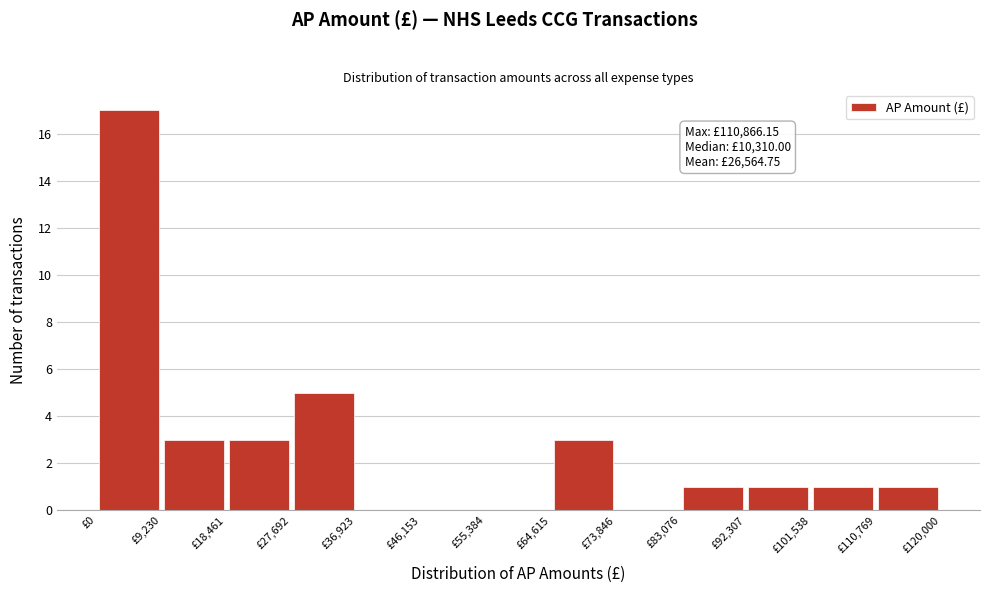

Over which range of the x-axis is the bar tallest?

0 to 9000